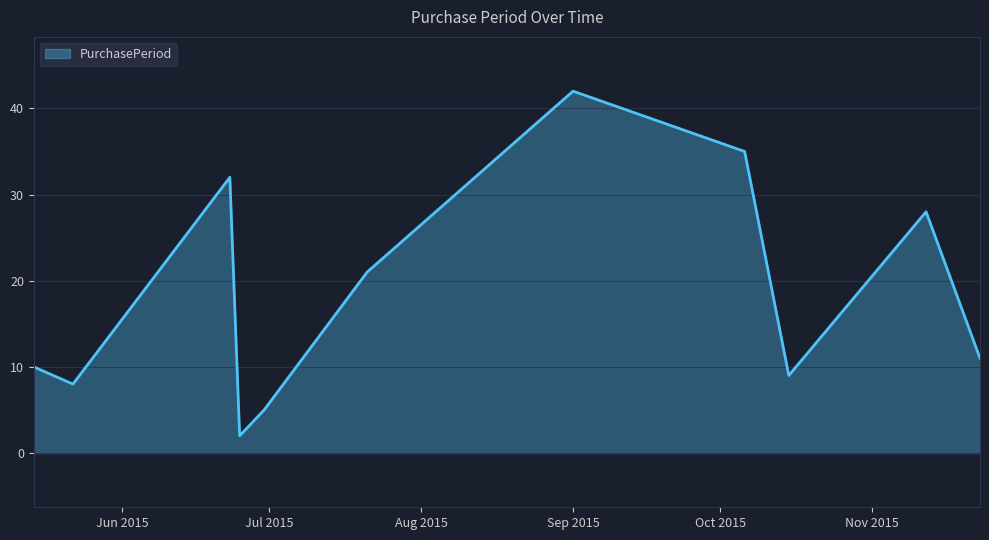

What is the sum of all values?

203